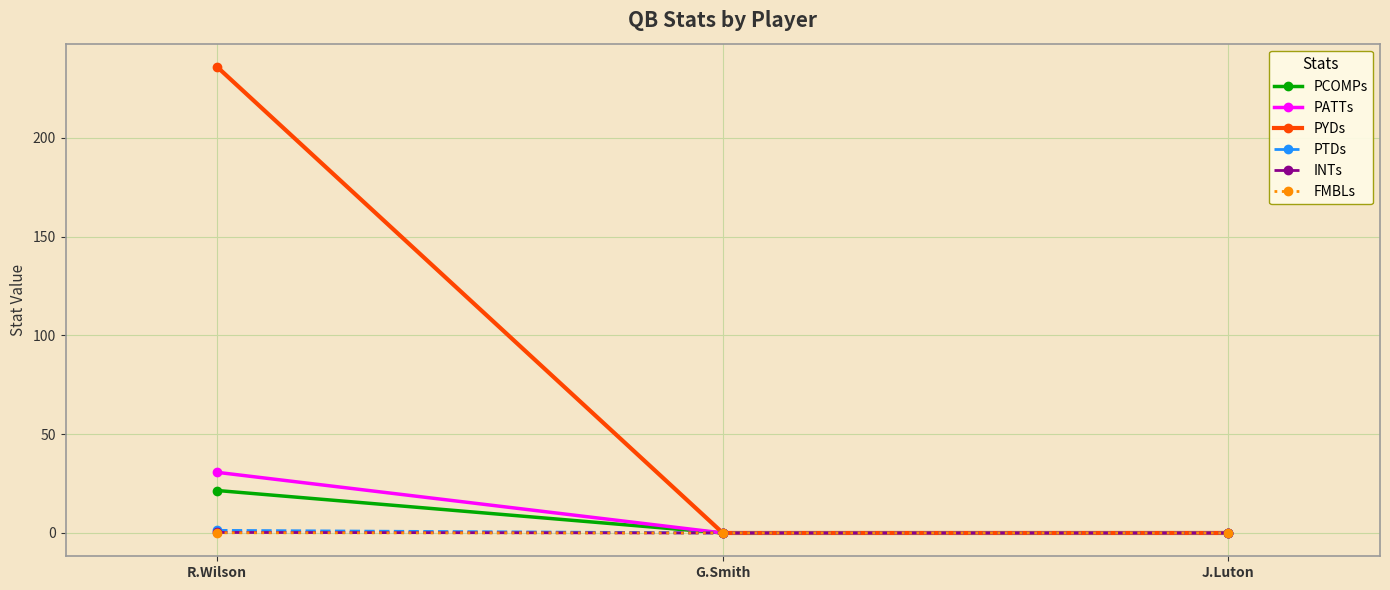

How many lines are shown in the chart?

6